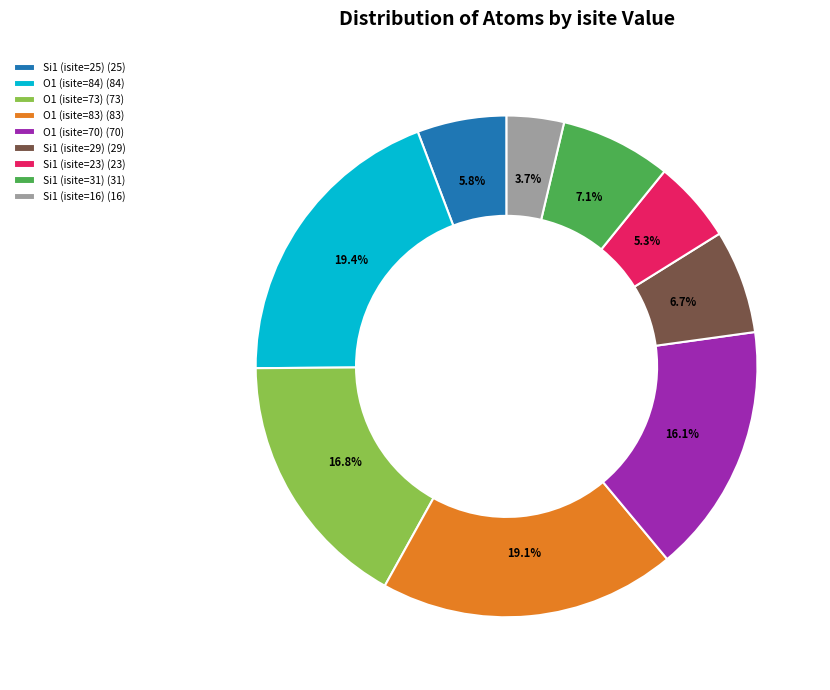

True or false: Si1 (isite=25) accounts for 6% of the total.

True